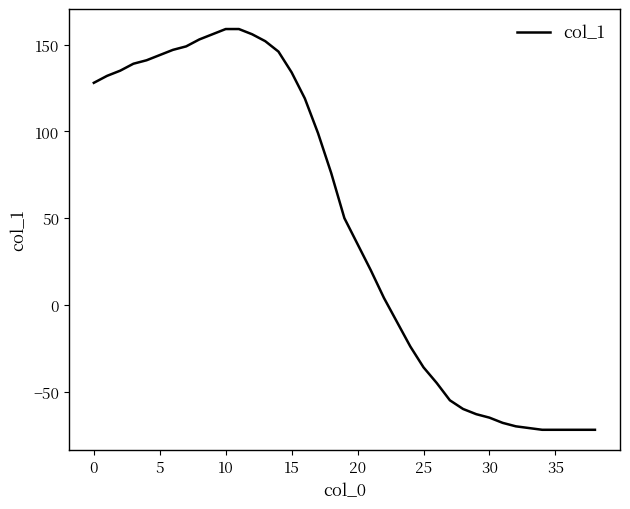

What is the difference between the maximum and minimum values?

231